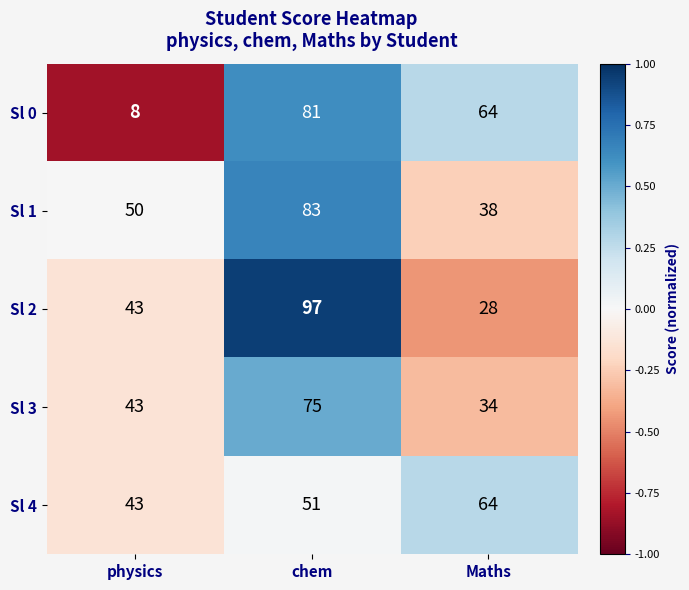

What is the total value across all series at chem?

387